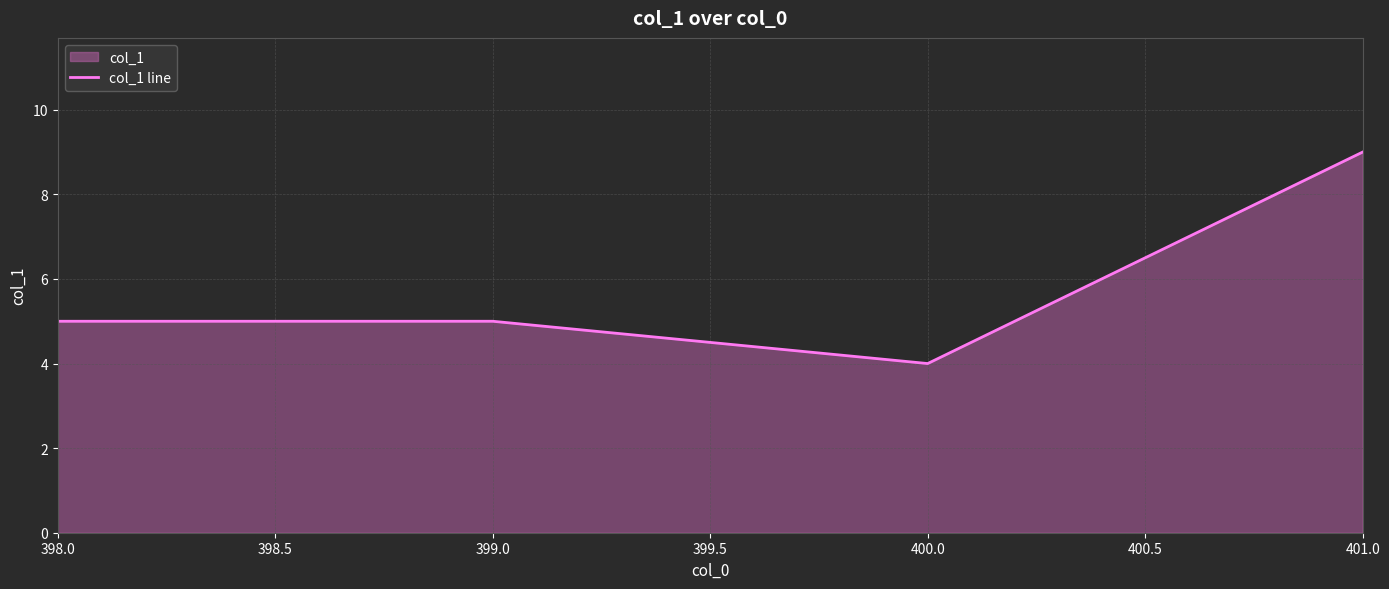

What is the difference between the maximum and minimum values?

5